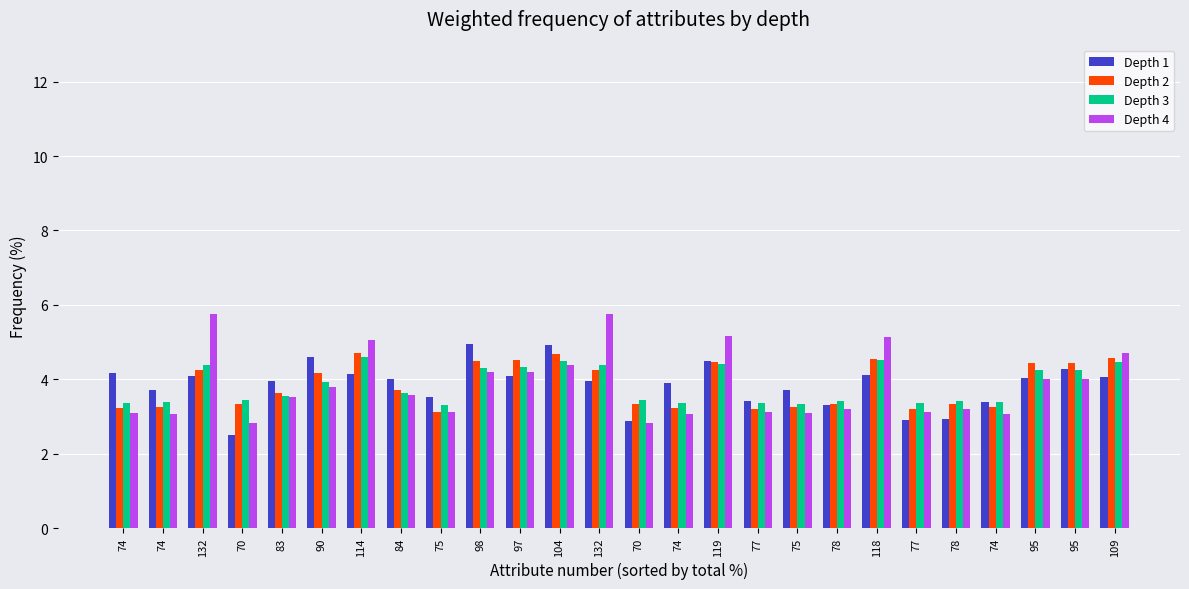

How many bars are there in each group?

4